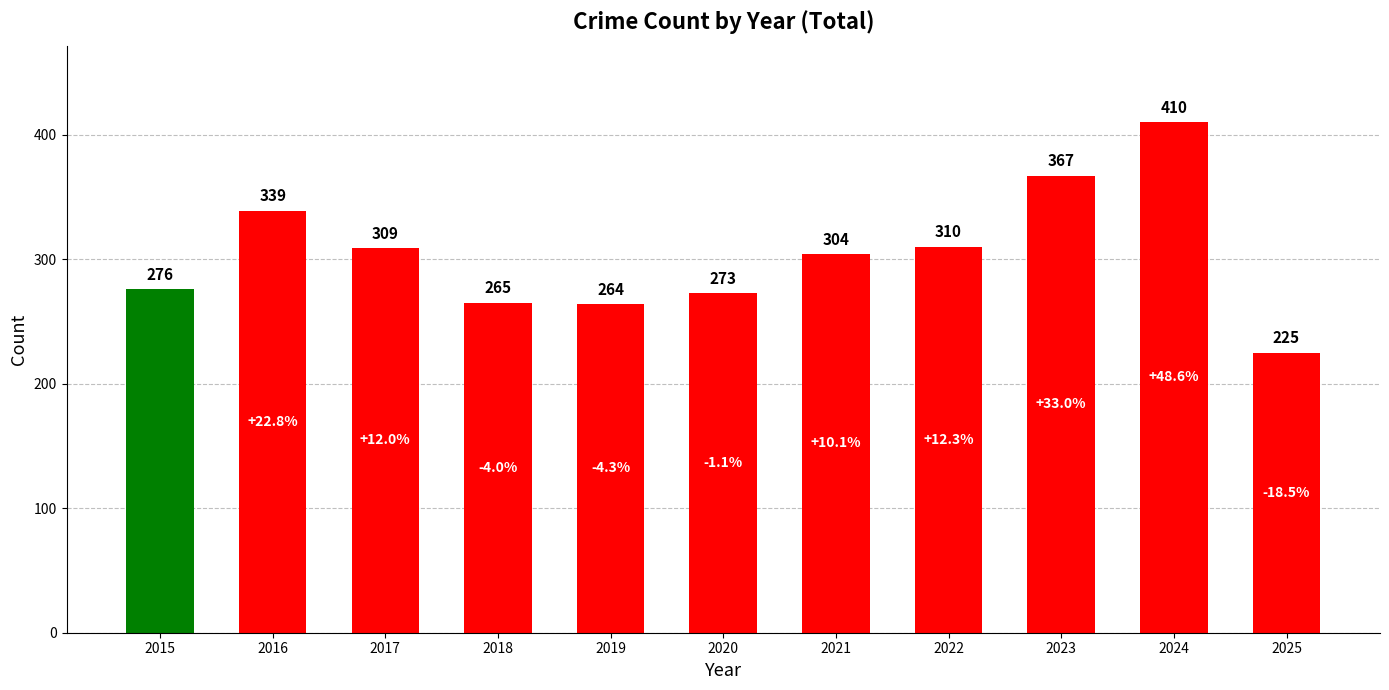

Reading right to left, extract all data points from this chart.

225	410	367	310	304	273	264	265	309	339	276